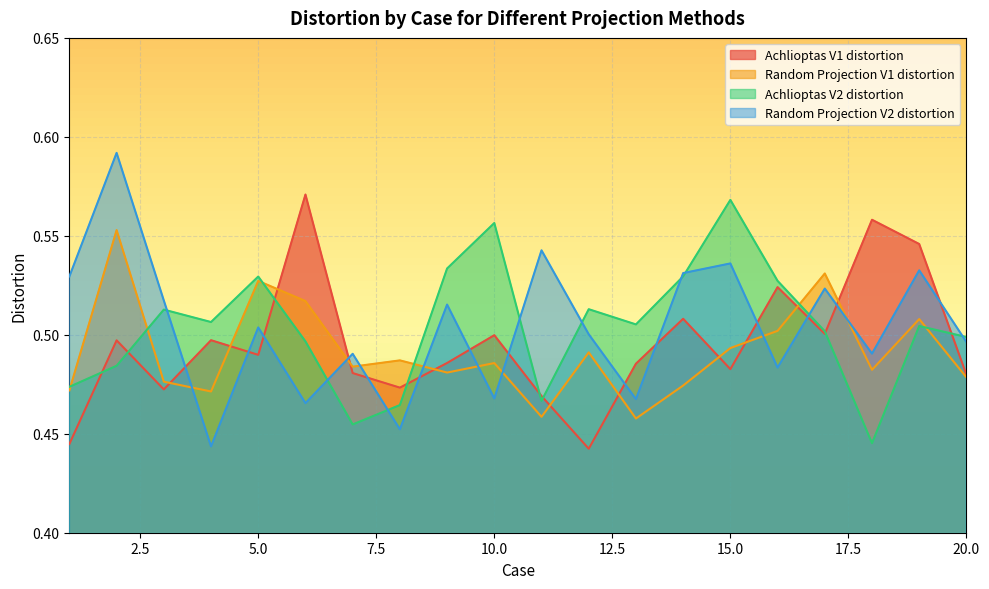

Is the value of Achlioptas V2 distortion at 17 greater than the value of Random Projection V1 distortion at 1?

Yes